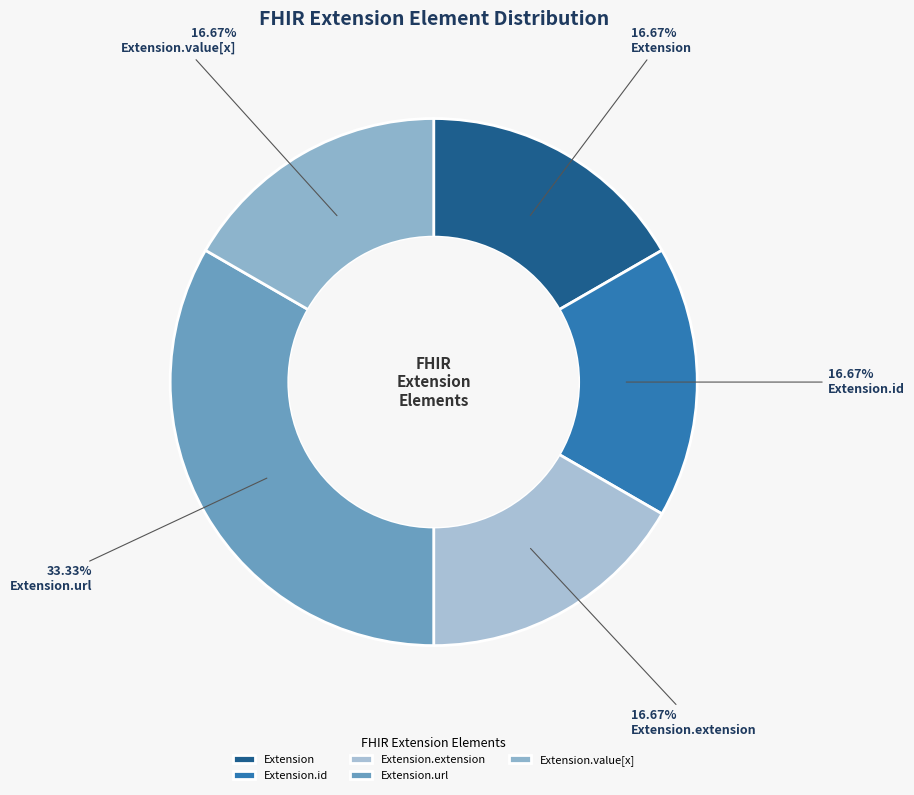

Does Extension.id represent more than half of the total?

No